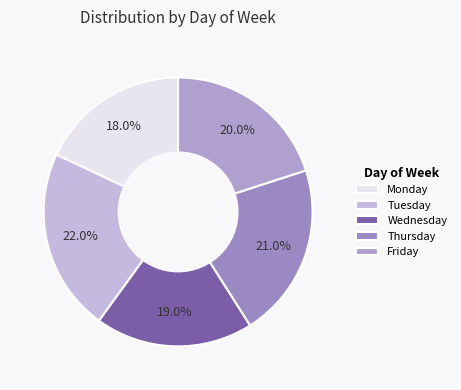

What percentage do Friday and Monday together represent?

38.0%